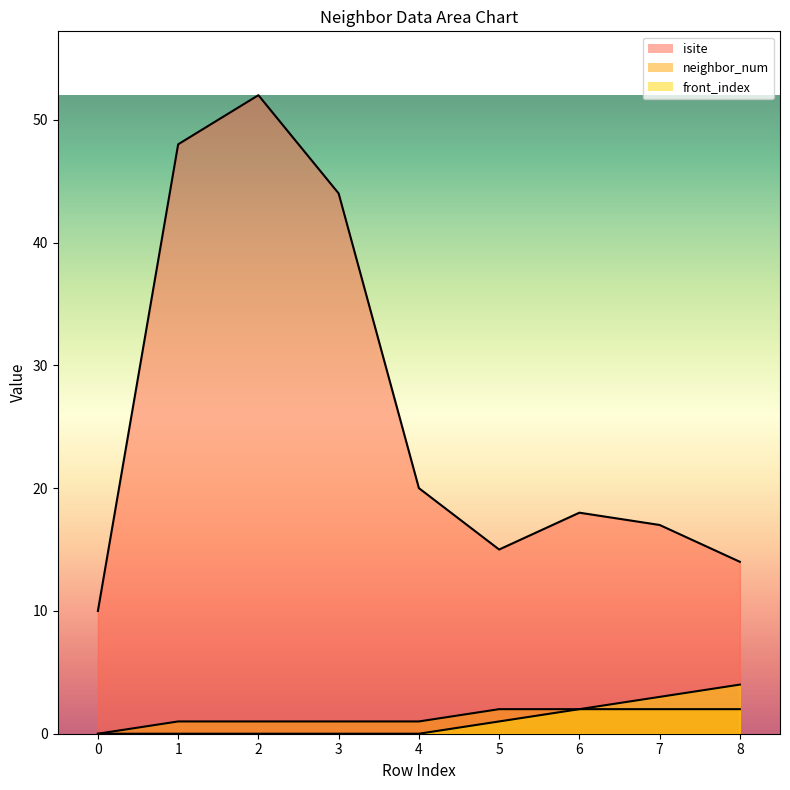

Between 4 and 6, which series saw the biggest shift?

isite_line